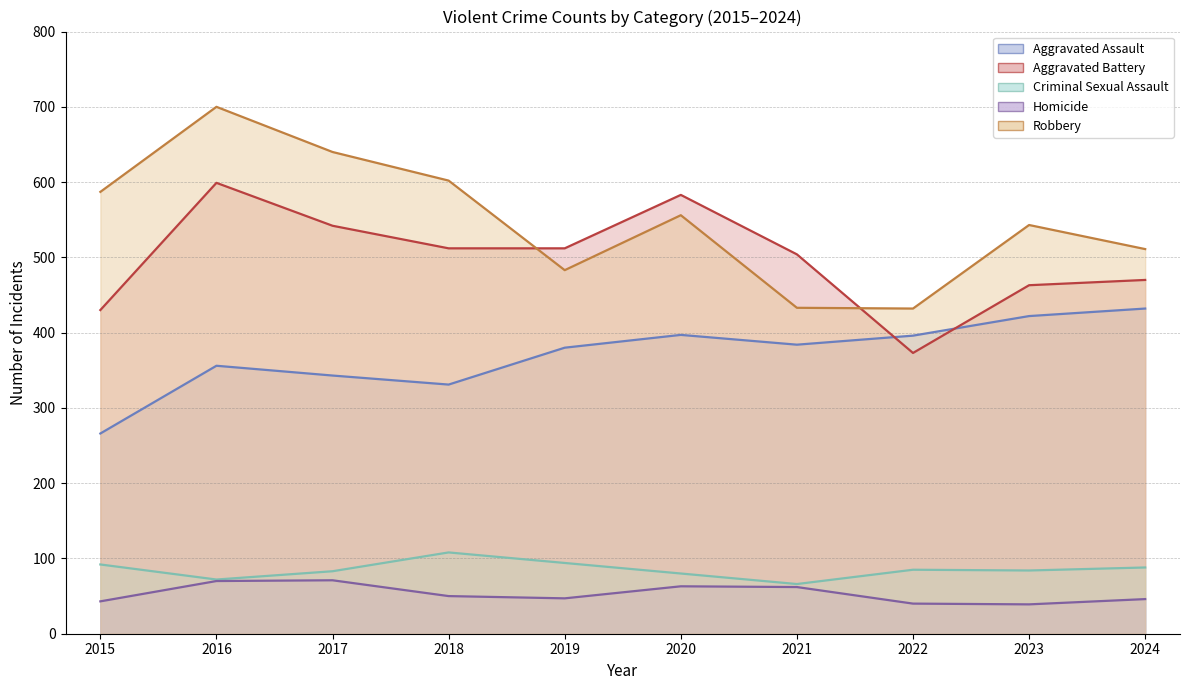

Reading left to right, transcribe all the data shown in this chart.

Aggravated Assault: 2015=266	2016=356	2017=343	2018=331	2019=380	2020=397	2021=384	2022=396	2023=422	2024=432
Aggravated Battery: 2015=430	2016=599	2017=542	2018=512	2019=512	2020=583	2021=504	2022=373	2023=463	2024=470
Criminal Sexual Assault: 2015=92	2016=72	2017=83	2018=108	2019=94	2020=80	2021=66	2022=85	2023=84	2024=88
Homicide: 2015=43	2016=70	2017=71	2018=50	2019=47	2020=63	2021=62	2022=40	2023=39	2024=46
Robbery: 2015=587	2016=700	2017=640	2018=602	2019=483	2020=556	2021=433	2022=432	2023=543	2024=511